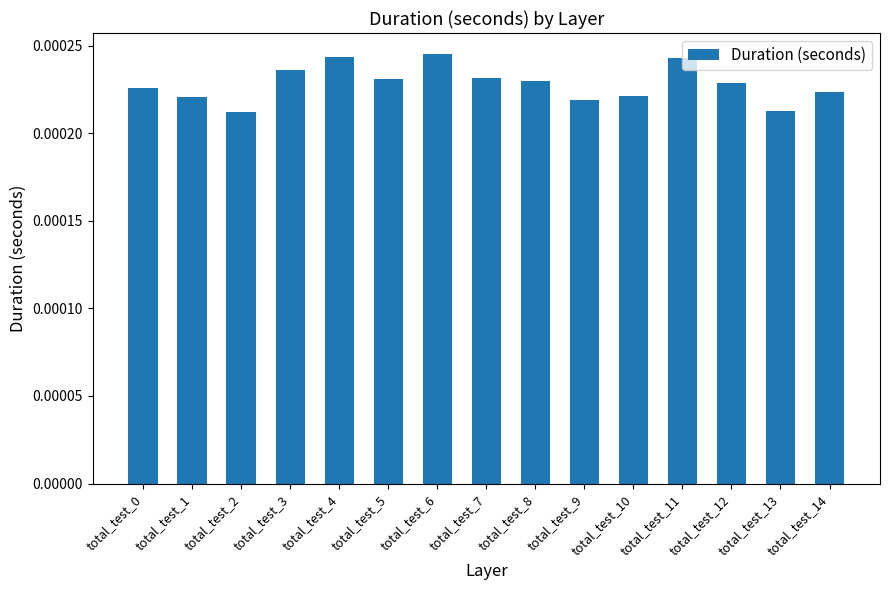

How many values are between 0 and 1?

15